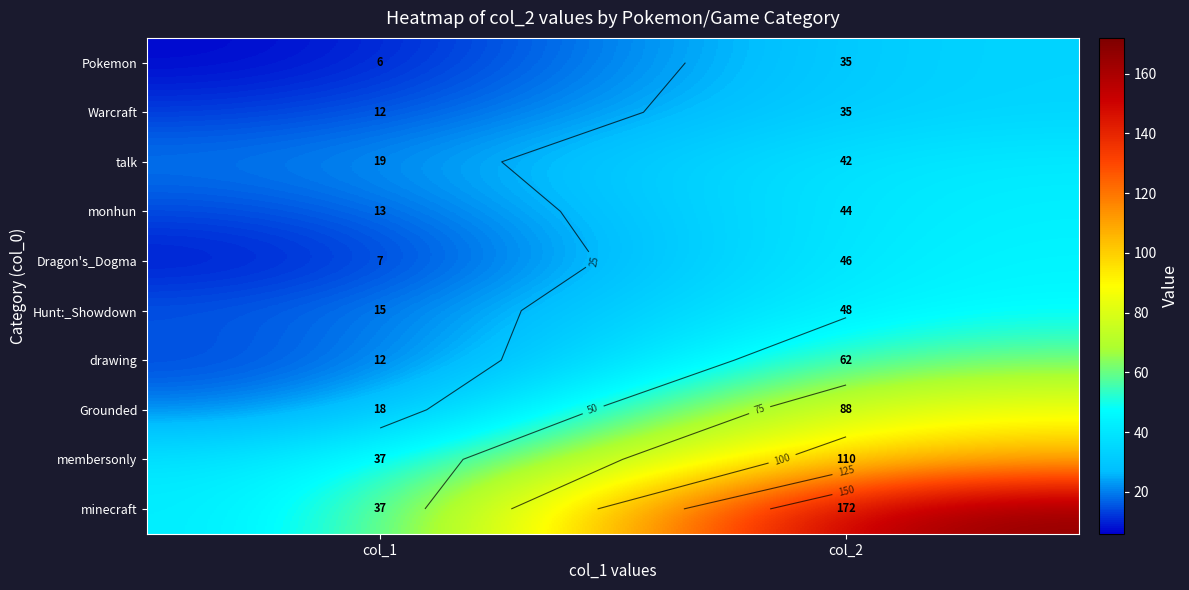

The value of minecraft at col_1 is 37. True or false?

True